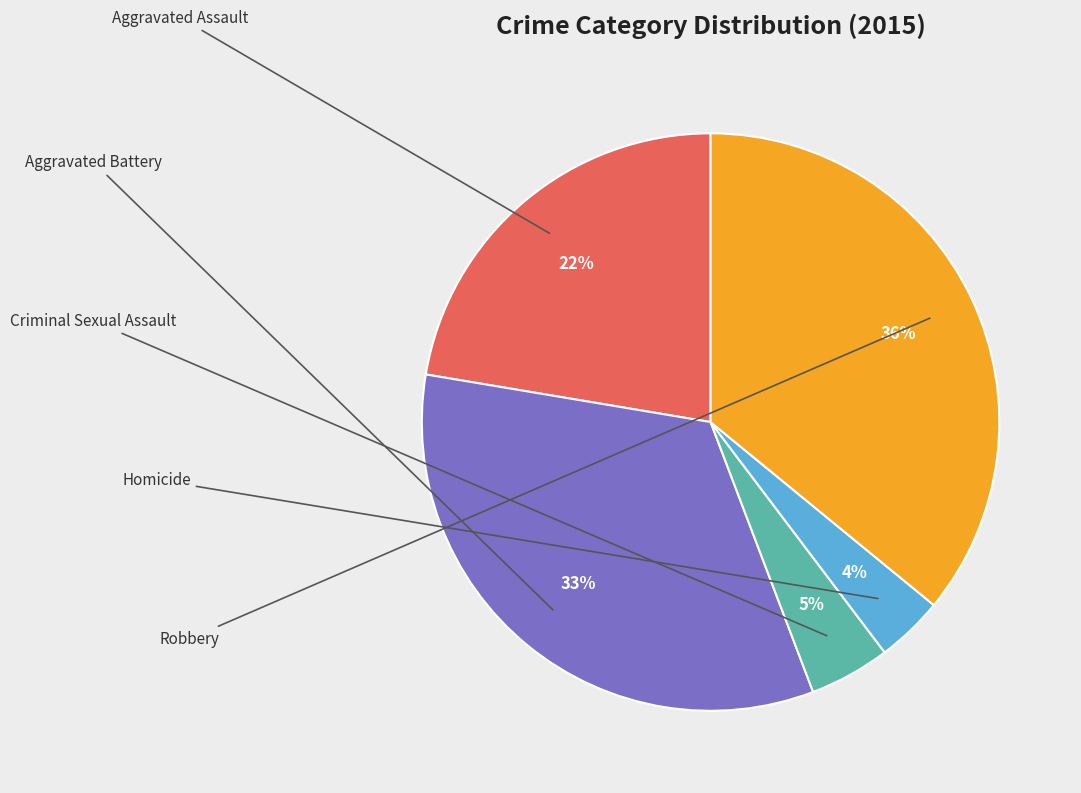

To the nearest percent, what is the average slice percentage?

20%